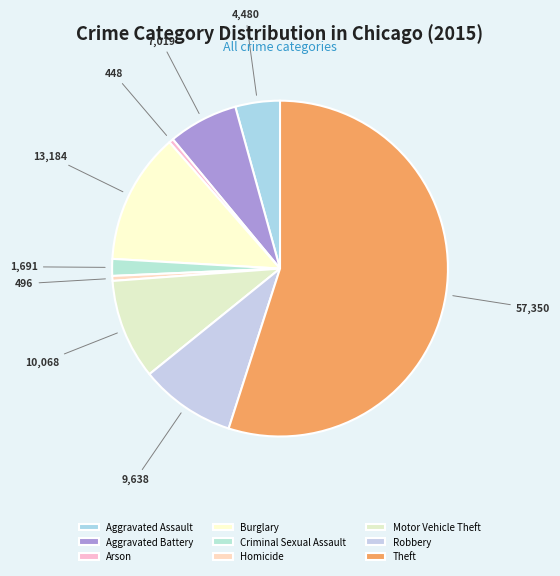

What is the ratio of the value at Robbery to the value at Burglary?

0.7